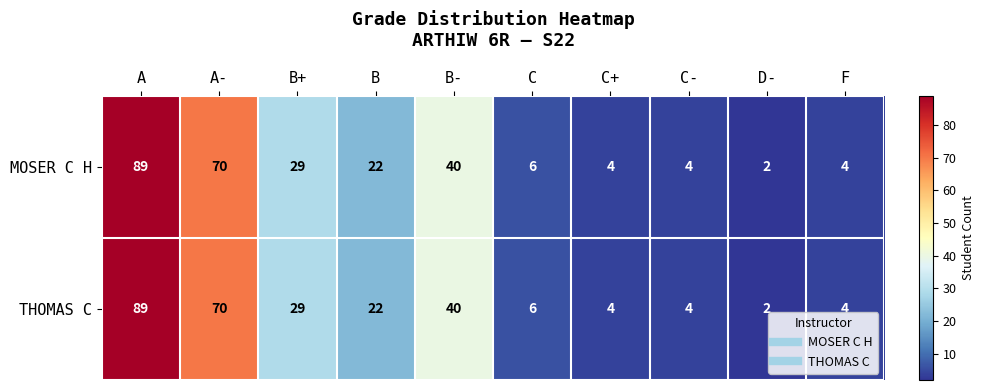

What is the sum of all THOMAS C values?

270